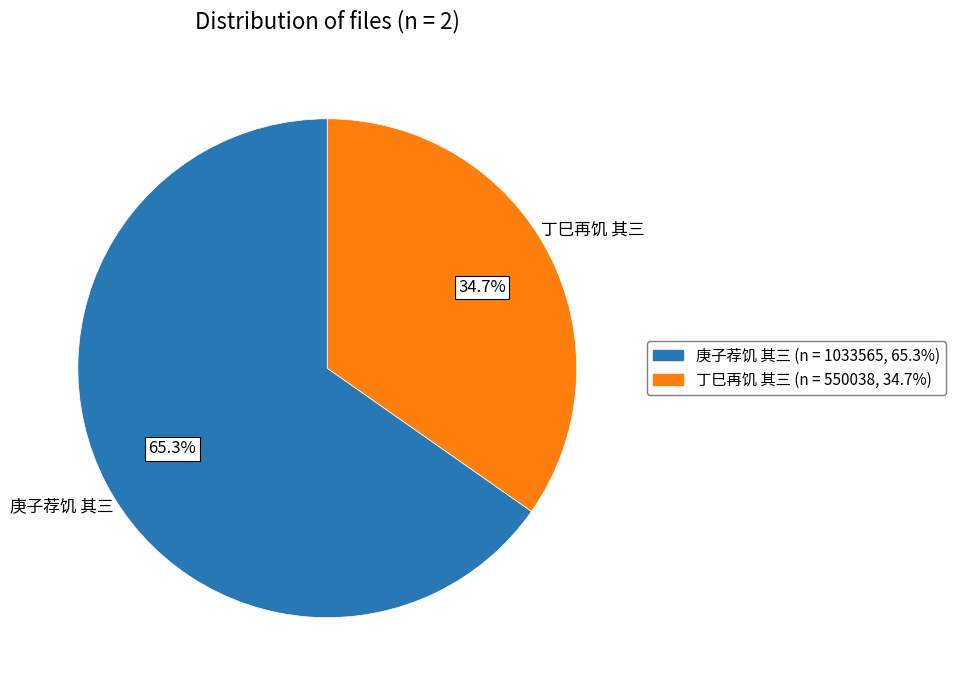

What percentage is the 丁巳再饥 其三 slice, to the nearest percent?

35%